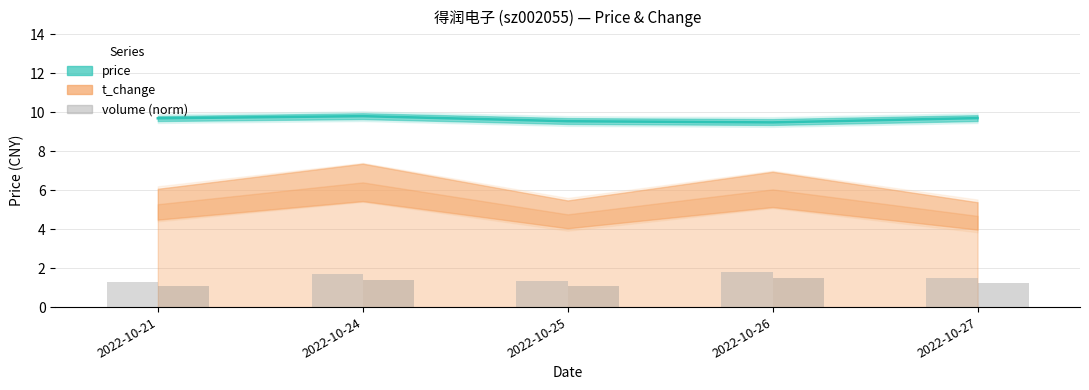

Rank the categories by volume (norm) value from lowest to highest.

2022-10-21, 2022-10-25, 2022-10-27, 2022-10-24, 2022-10-26